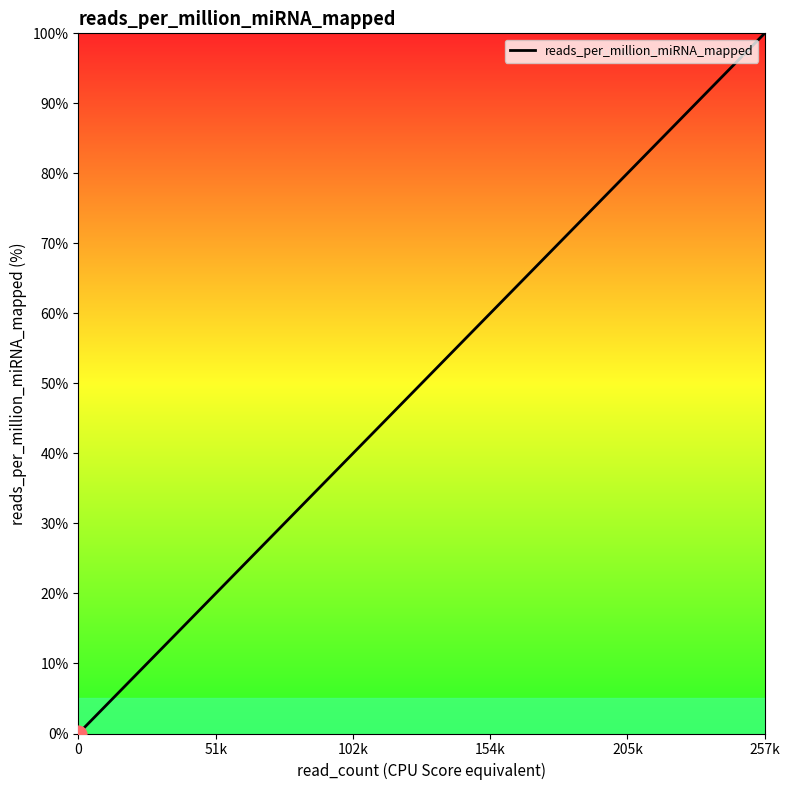

What is the value of the 3rd point from the left?

1.7